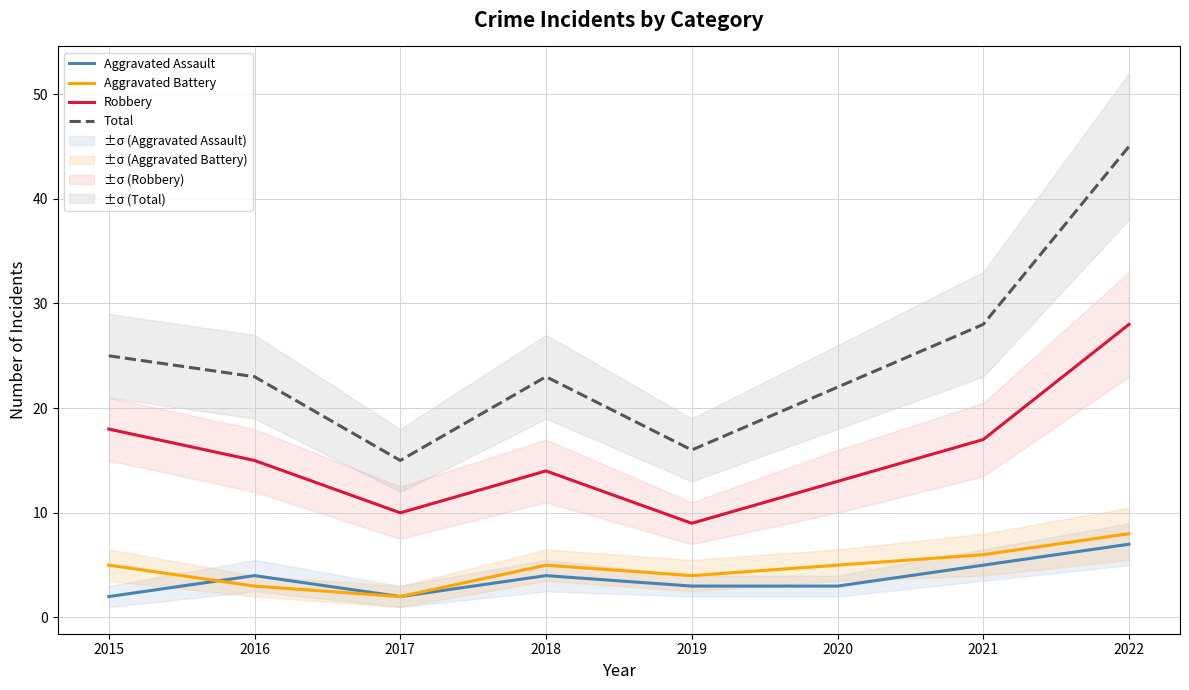

Count the number of data series in this chart.

4